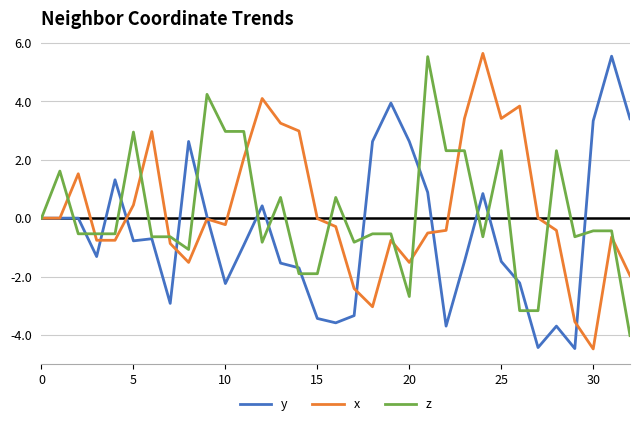

What is the minimum value shown in the chart?

-4.5